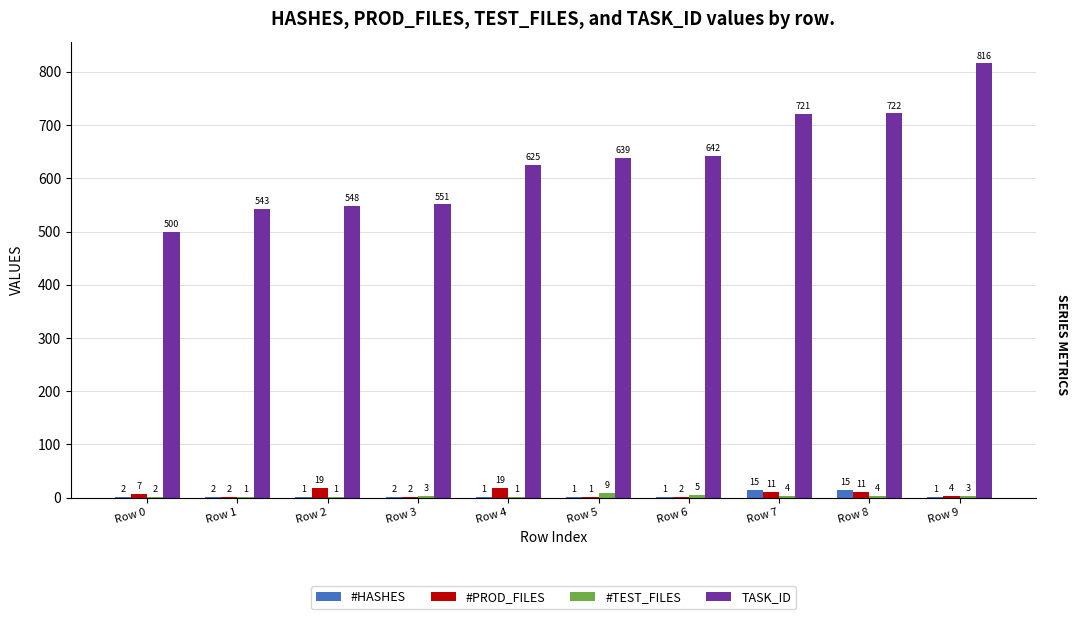

Reading right to left, extract all data points from this chart.

#HASHES: Row 9=1	Row 8=15	Row 7=15	Row 6=1	Row 5=1	Row 4=1	Row 3=2	Row 2=1	Row 1=2	Row 0=2
#PROD_FILES: Row 9=4	Row 8=11	Row 7=11	Row 6=2	Row 5=1	Row 4=19	Row 3=2	Row 2=19	Row 1=2	Row 0=7
#TEST_FILES: Row 9=3	Row 8=4	Row 7=4	Row 6=5	Row 5=9	Row 4=1	Row 3=3	Row 2=1	Row 1=1	Row 0=2
TASK_ID: Row 9=816	Row 8=722	Row 7=721	Row 6=642	Row 5=639	Row 4=625	Row 3=551	Row 2=548	Row 1=543	Row 0=500